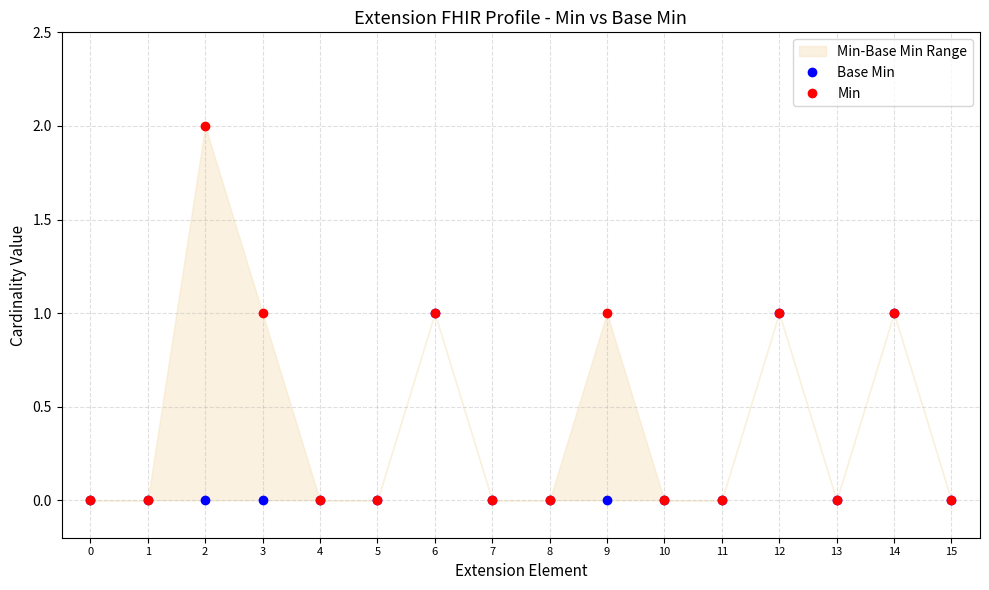

True or false: Min and Base Min cross at least once.

False